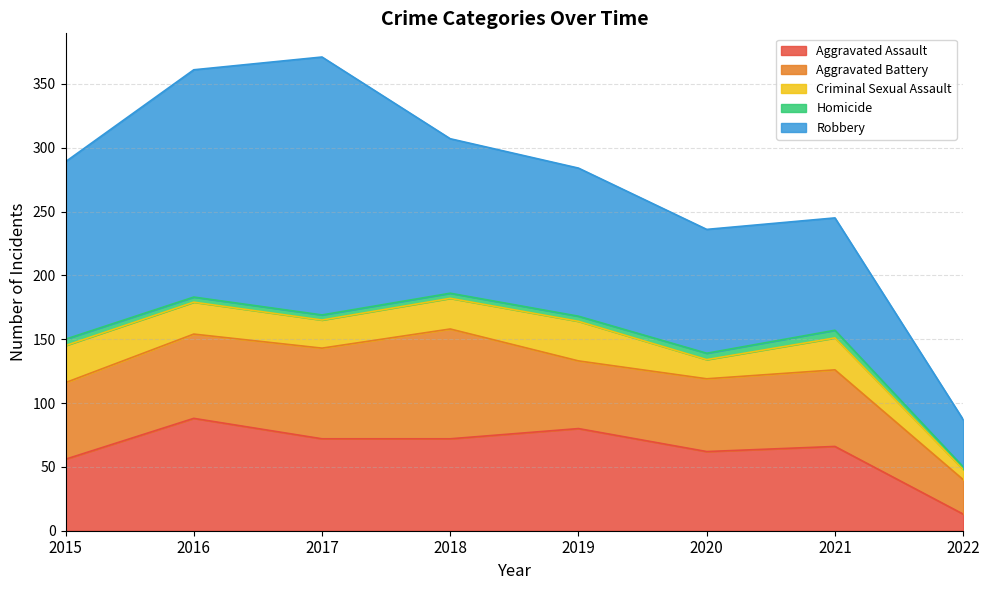

At how many categories does at least one series exceed 192?

1